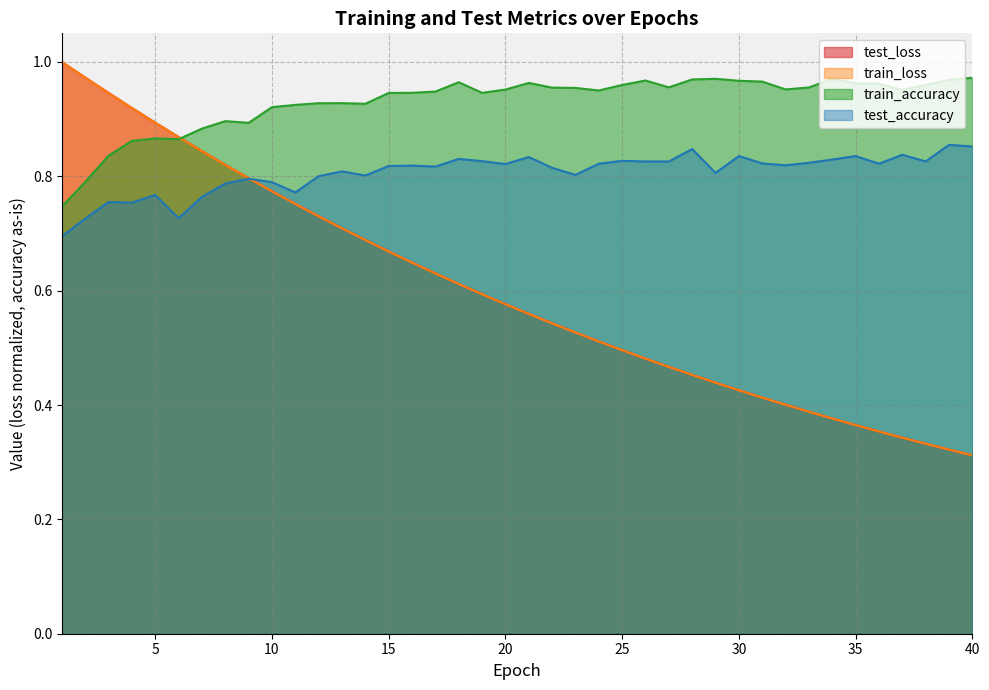

Which series has the largest total across all categories?

train_accuracy